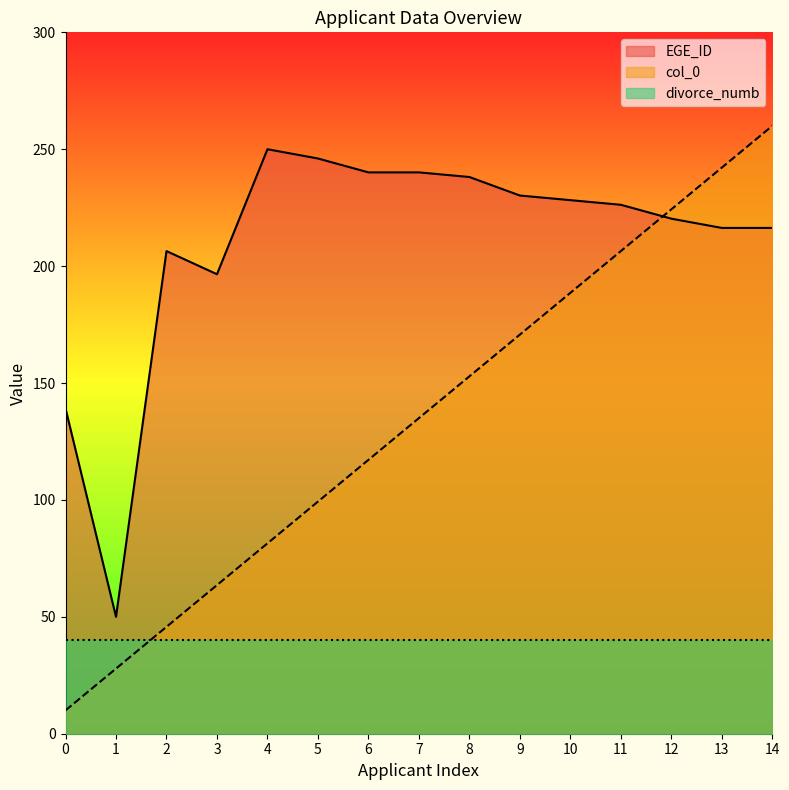

At which category is the sum across all series the highest?

14